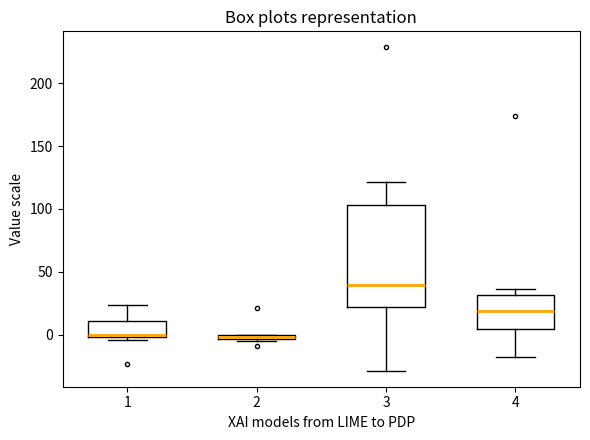

Where is the lower edge of the box at x = 2 on the y-axis? The values are not printed on the chart, so give them approximately, as read against the axis.

-5